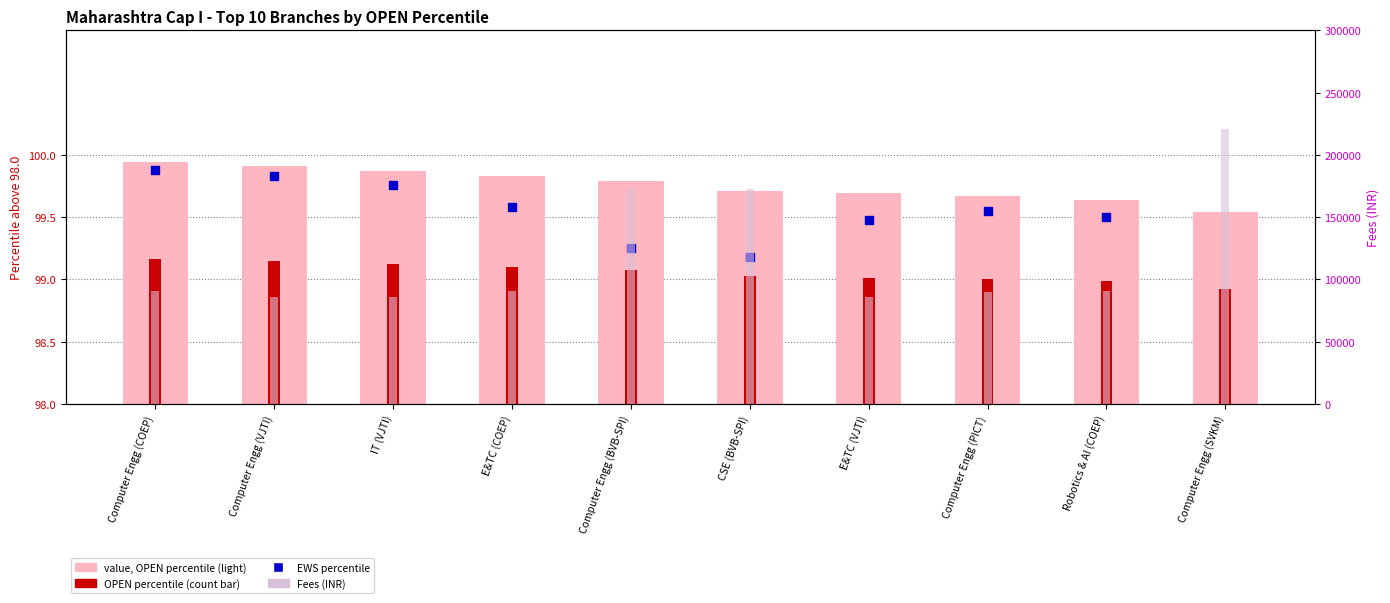

Which series contains the lowest Y value?

OPEN (count-like bar)